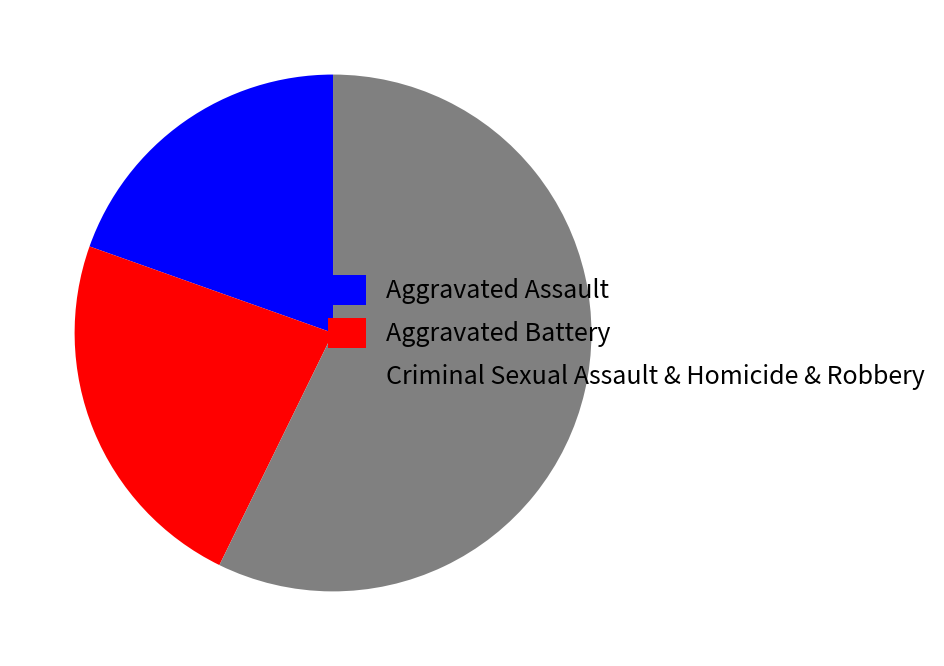

Which slice is the smallest?

Aggravated Assault